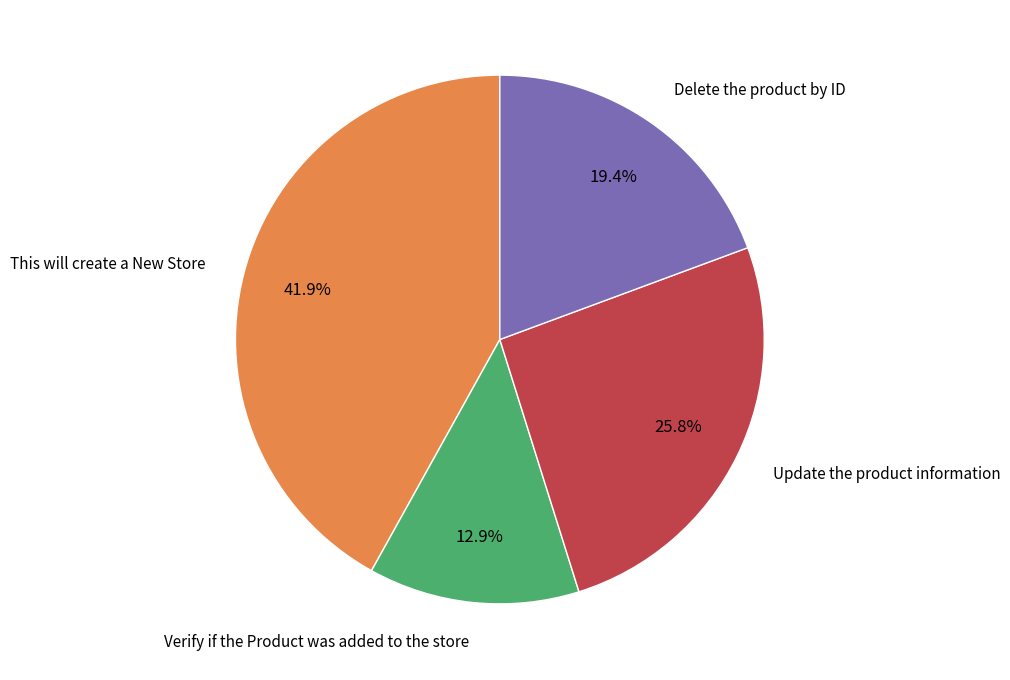

Is there any slice that represents more than half of the pie?

No